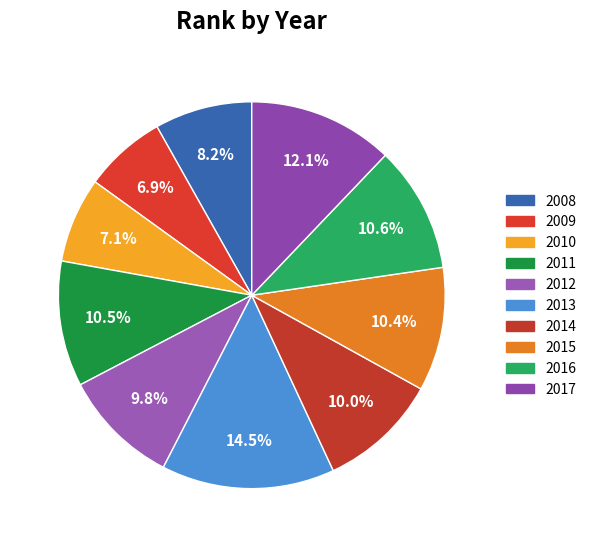

What percentage is the 2011 slice, to the nearest percent?

10%